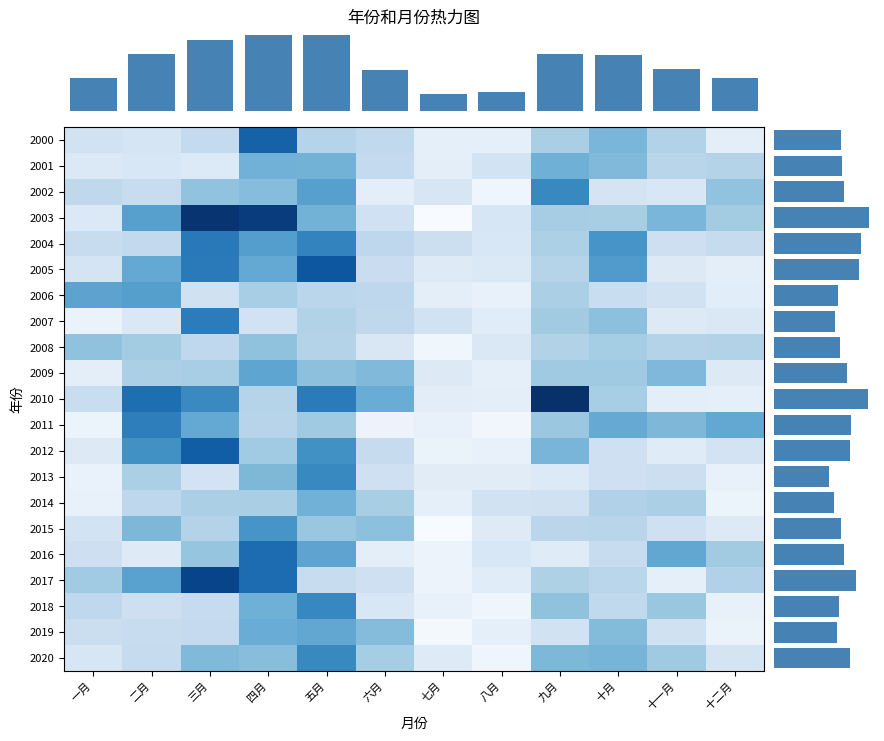

What is the difference between the maximum and minimum values in the 2008 series?

0.5